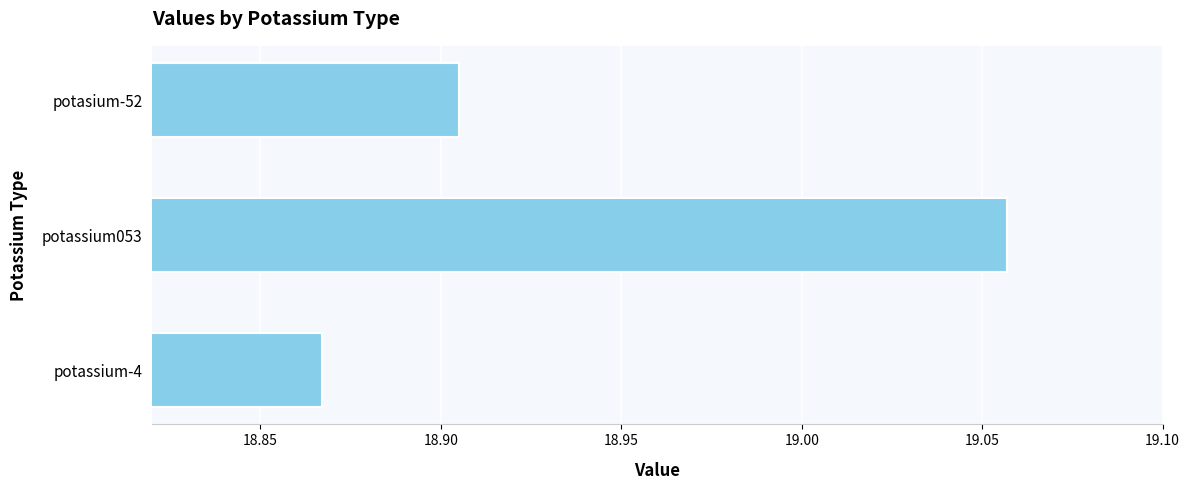

What is the sum of all values?

56.8